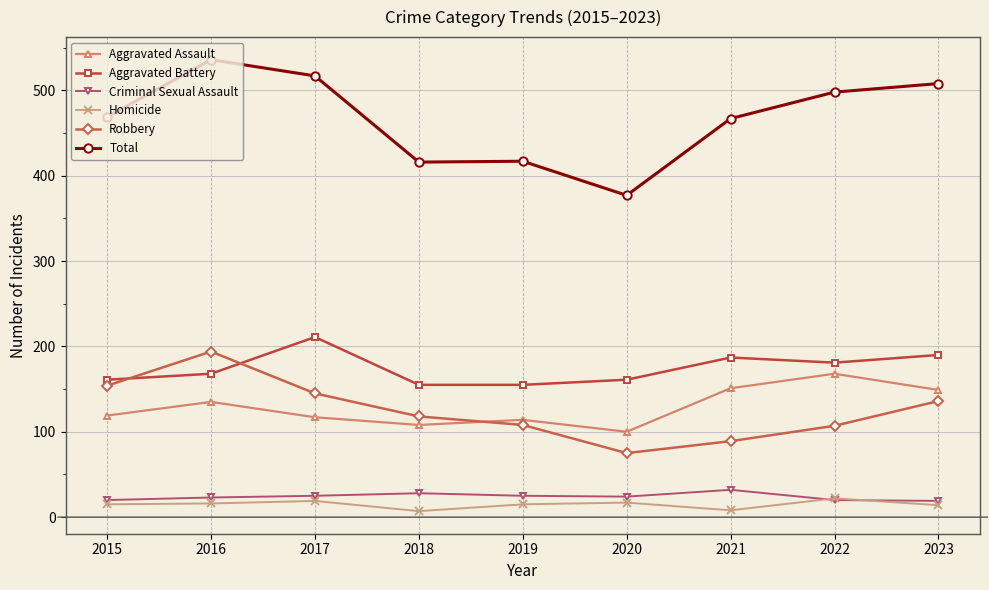

Where is the first local maximum for Aggravated Assault?

2016